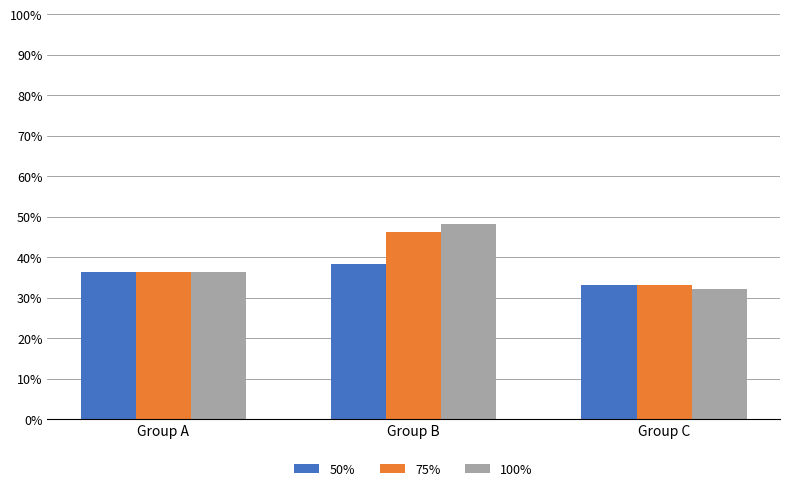

The 75% series shows 33.3 at Group C. True or false?

True